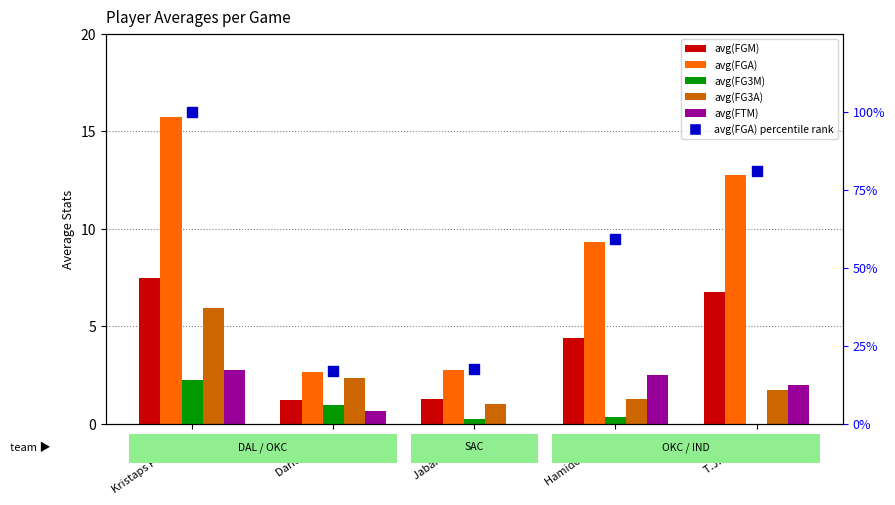

At which category is the sum across all series the highest?

Kristaps Porzingis